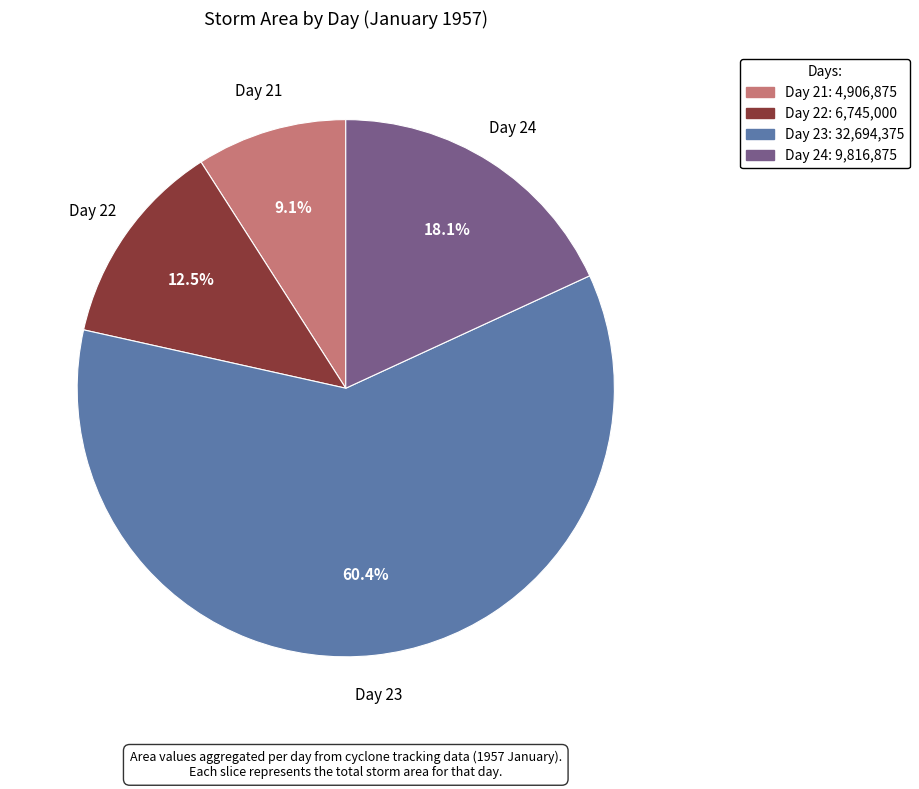

Count the number of slices in the pie.

4